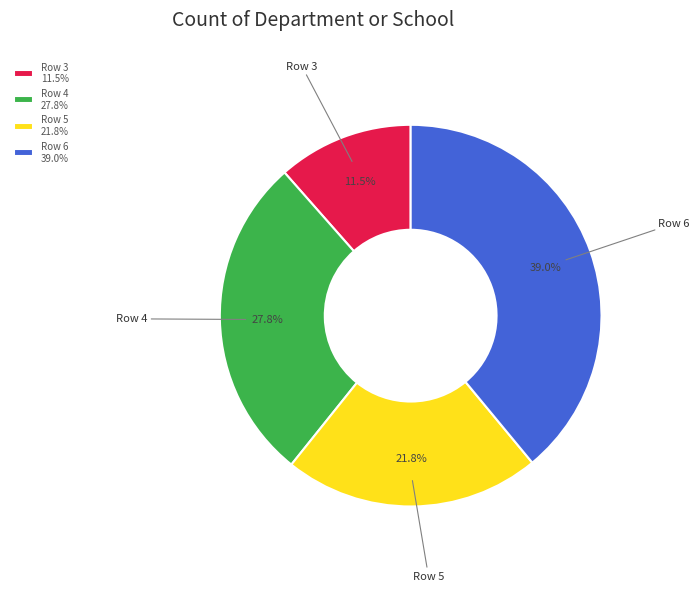

Which category has the smallest portion of the pie?

Row 3